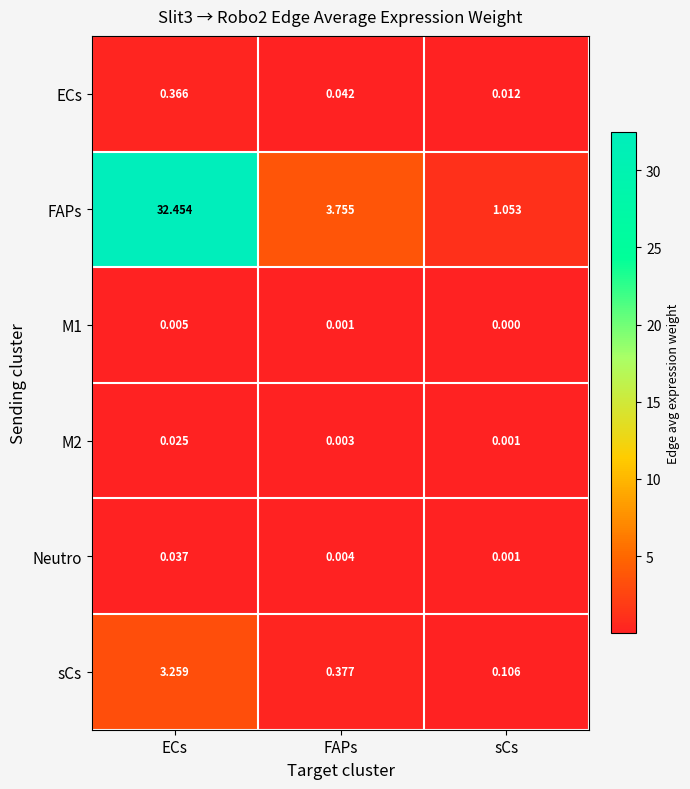

Rank the series by their maximum value, from lowest to highest.

M1, M2, Neutro, ECs, sCs, FAPs